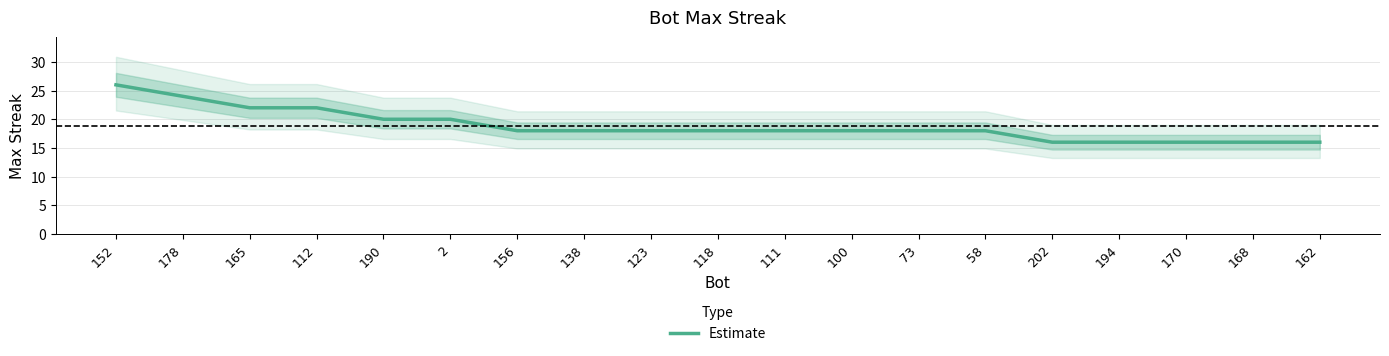

Reading right to left, list all the values displayed in this chart.

16	16	16	16	16	18	18	18	18	18	18	18	18	20	20	22	22	24	26